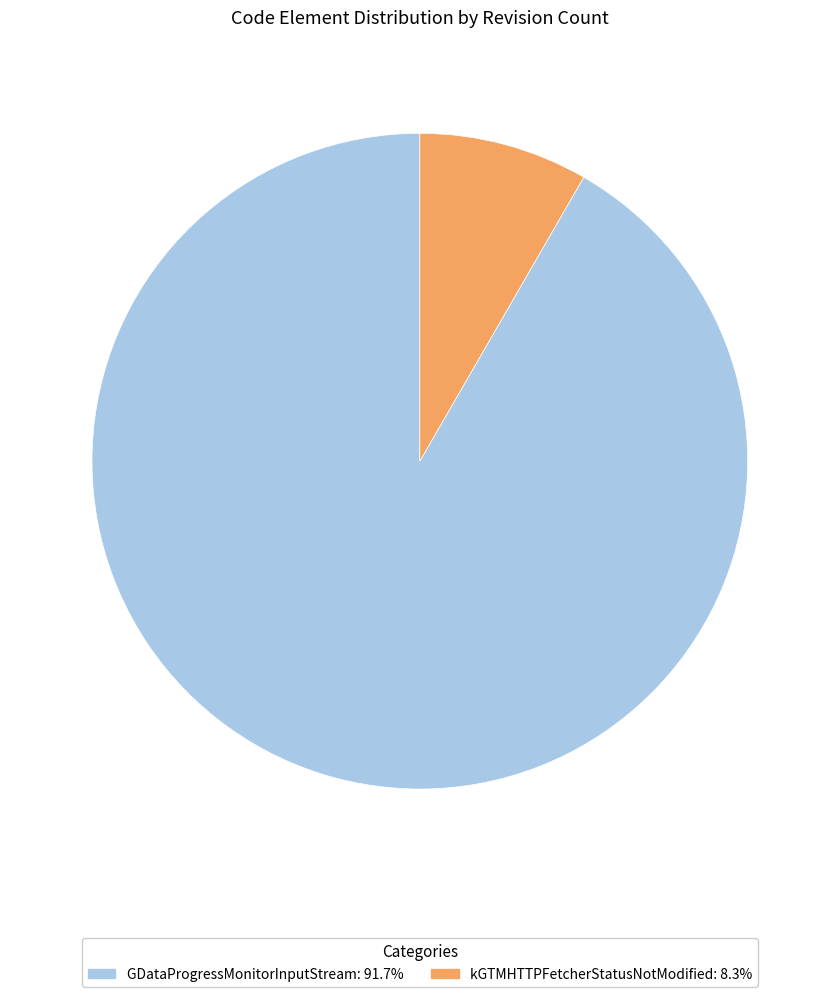

What is the smallest slice in the pie chart?

kGTMHTTPFetcherStatusNotModified